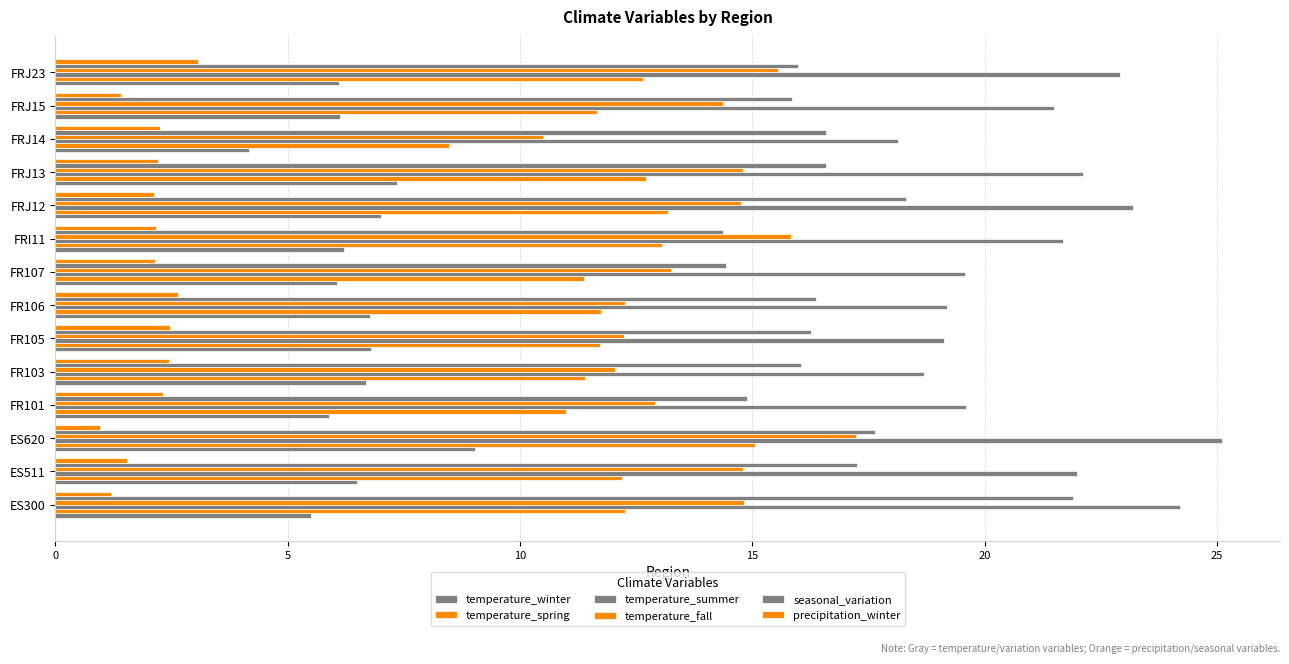

Which series has the largest range (max minus min)?

seasonal_variation